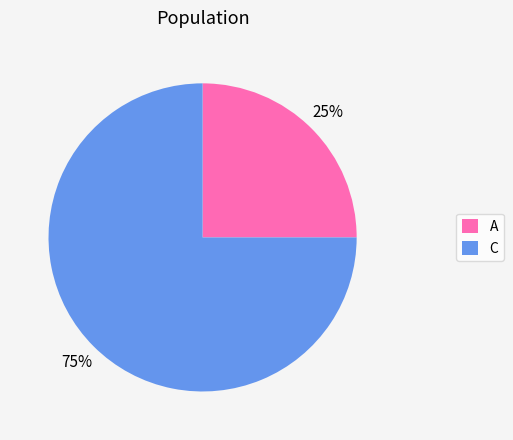

Combined, do A and C account for over 50%?

Yes